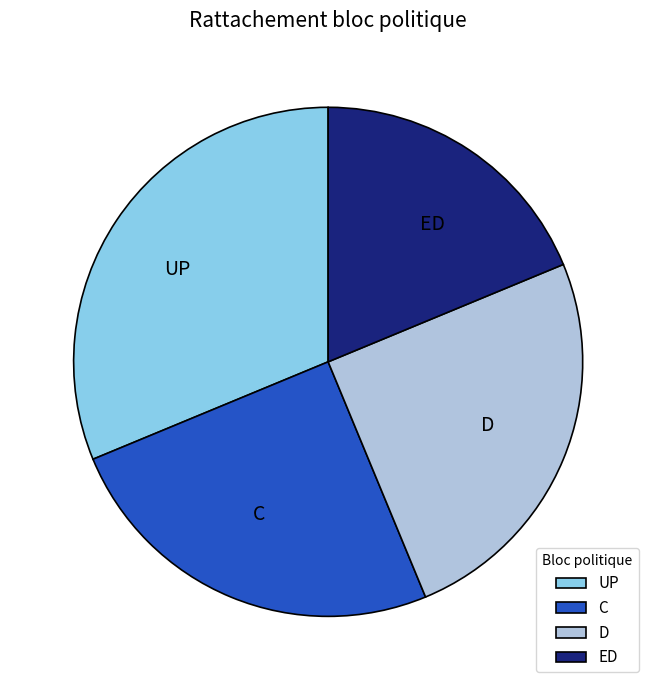

Between ED and UP, which is larger?

UP